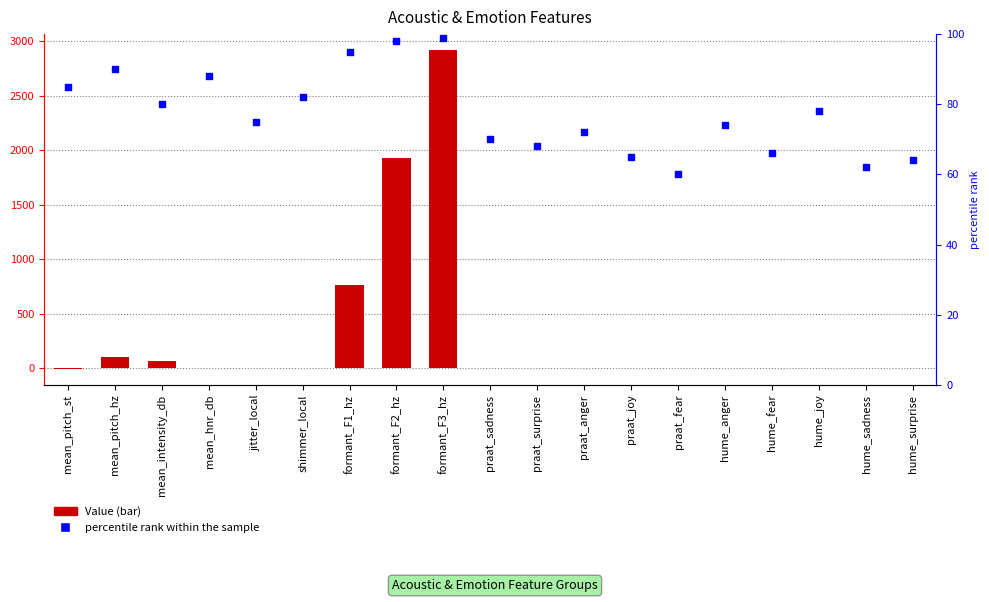

What are all the series names shown in the legend?

Value, percentile rank within the sample